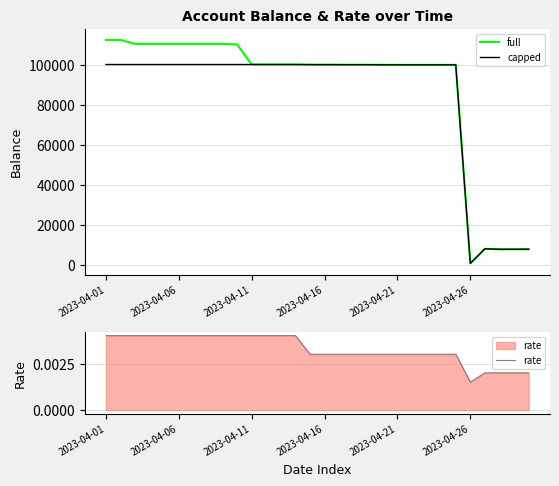

At which category is the sum across all series the highest?

2023-04-01